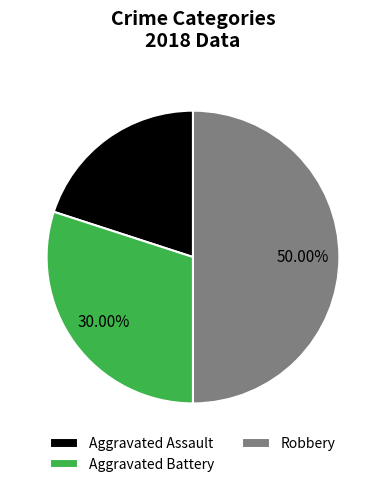

The Robbery slice represents 37% of the pie. True or false?

False